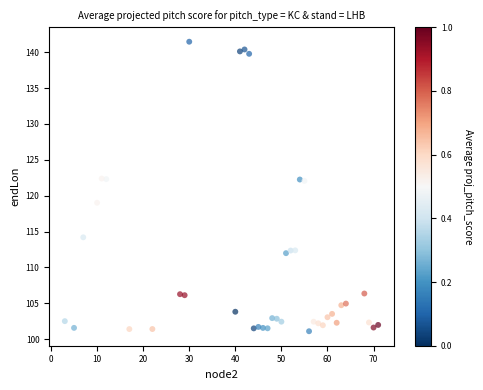

What is the range of X values (max minus min)?

68.0